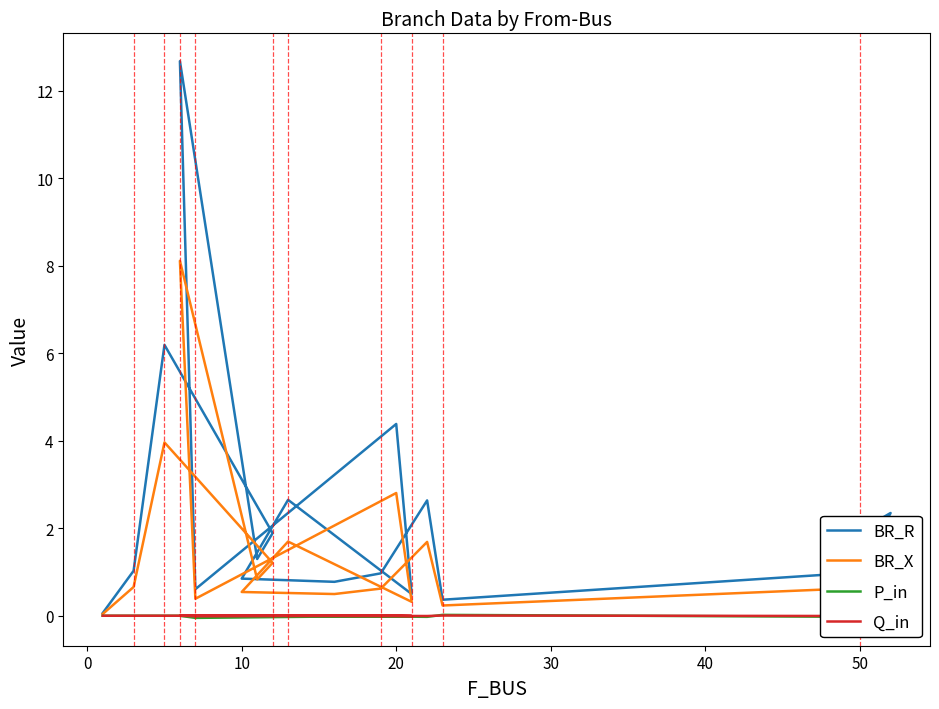

How many values in Q_in are above zero?

6